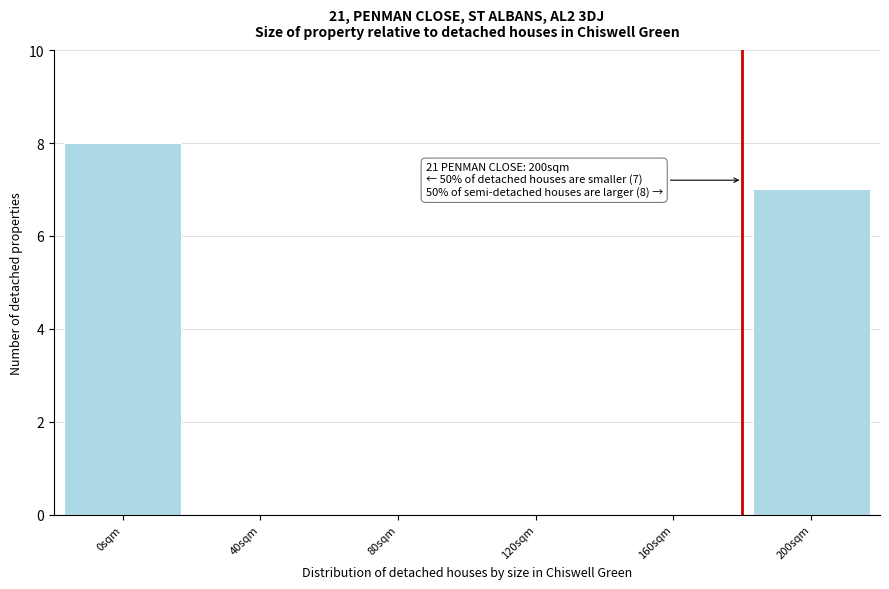

Reading left to right, what are all the values shown in this chart?

0sqm=8	40sqm=0	80sqm=0	120sqm=0	160sqm=0	200sqm=7